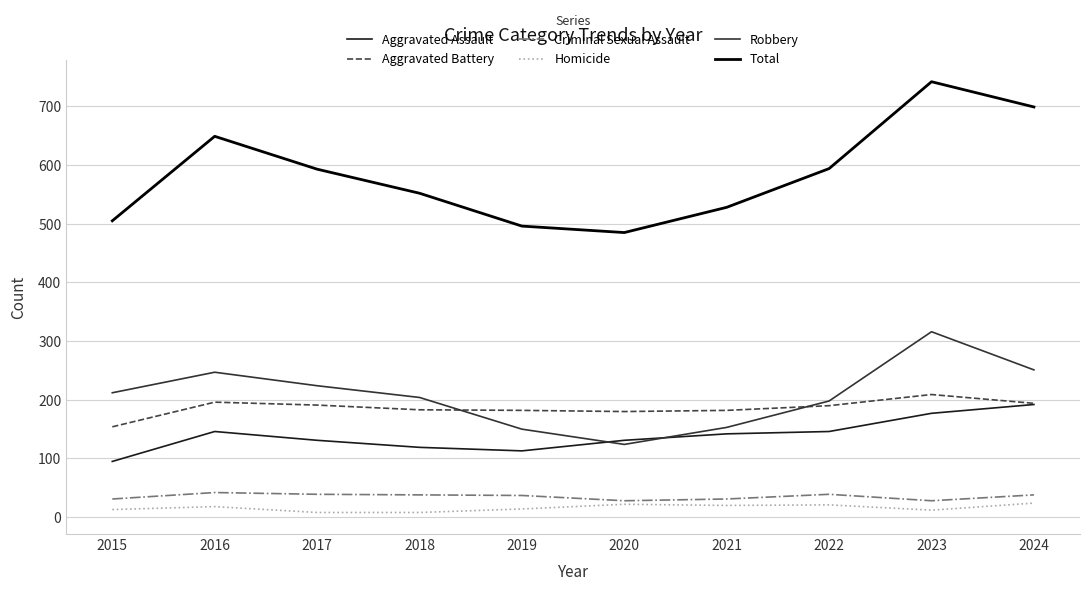

What is the sum of the Aggravated Assault values at 2021 and 2016?

288